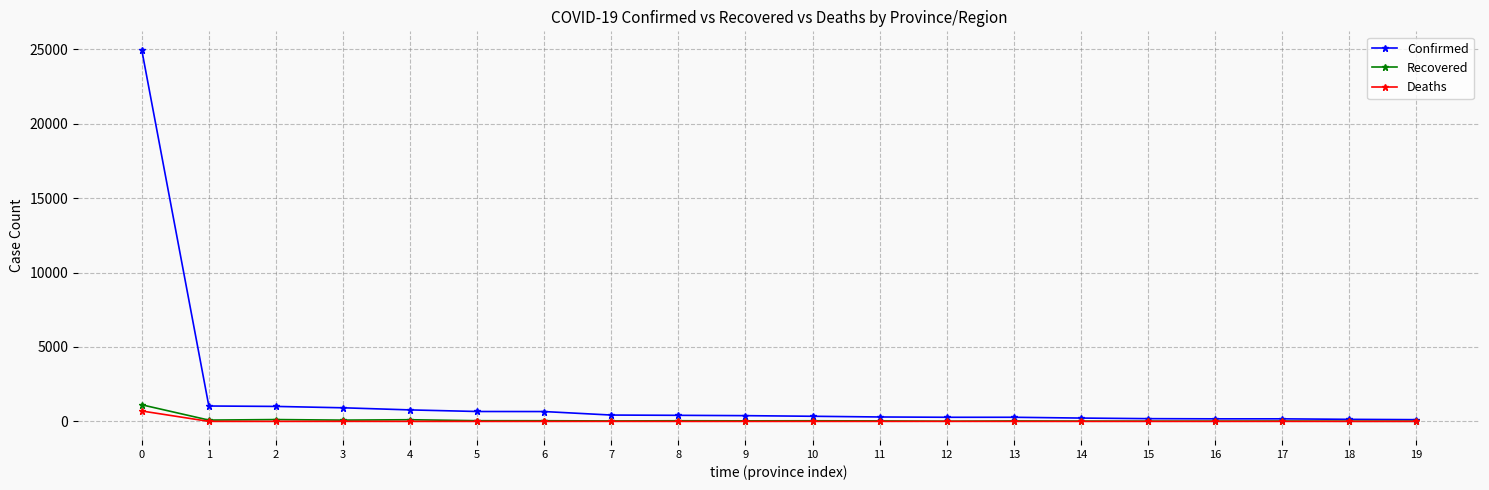

What is the maximum value shown in the chart?

24953